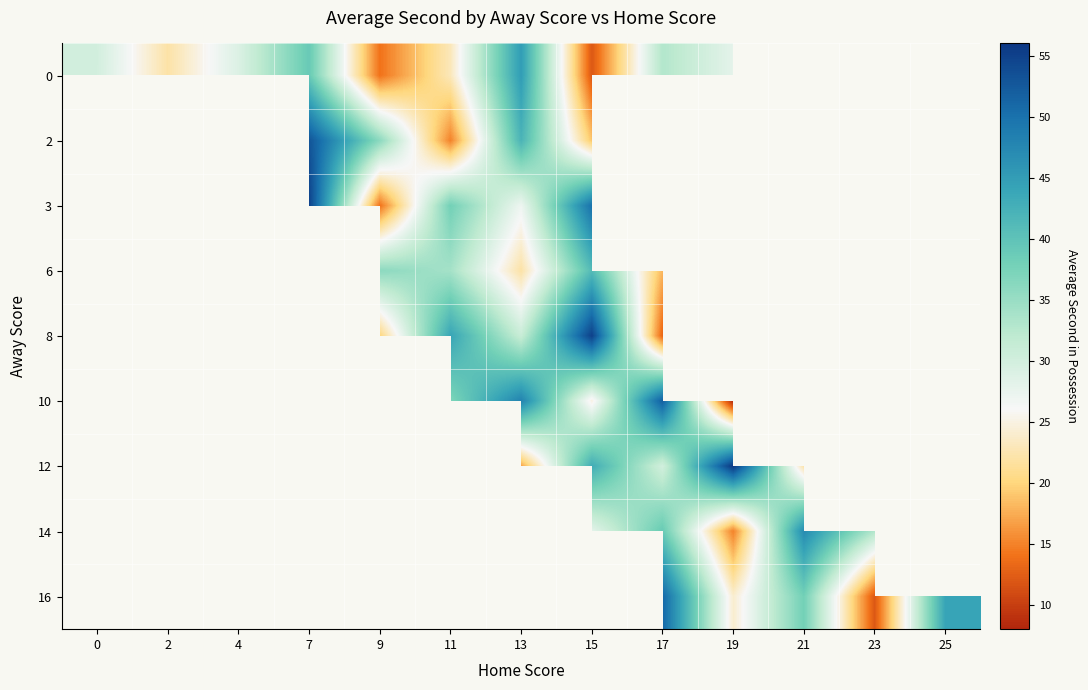

True or false: 8 has a value of 17.4 at 17.

False